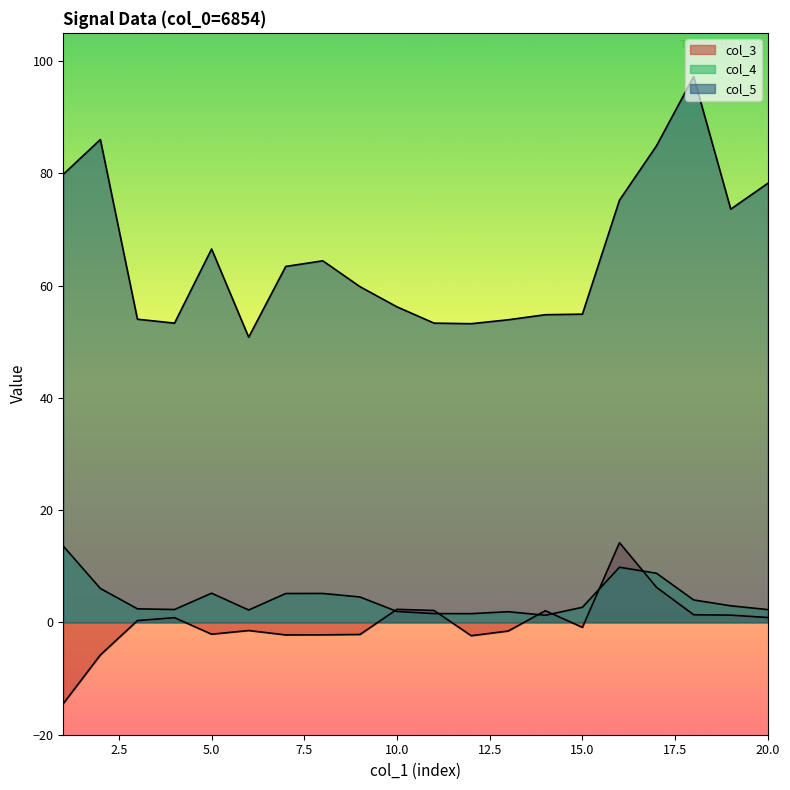

In col_5, how many points are higher than both neighbors (excluding endpoints)?

4